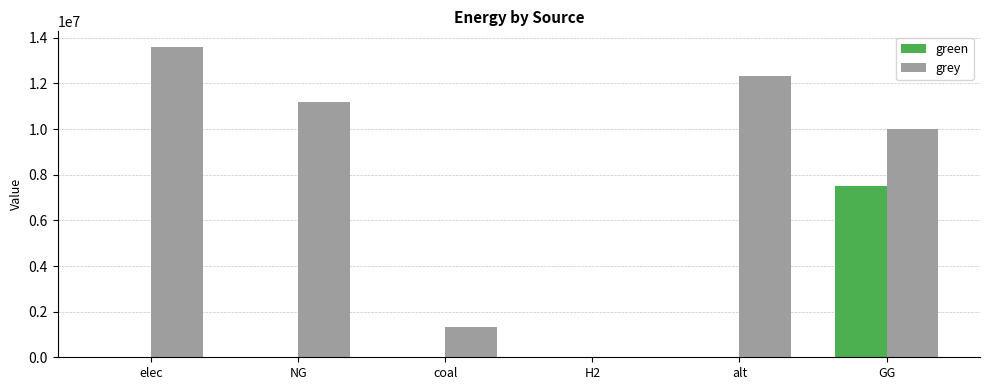

What is the sum of all grey values?

48454740.0